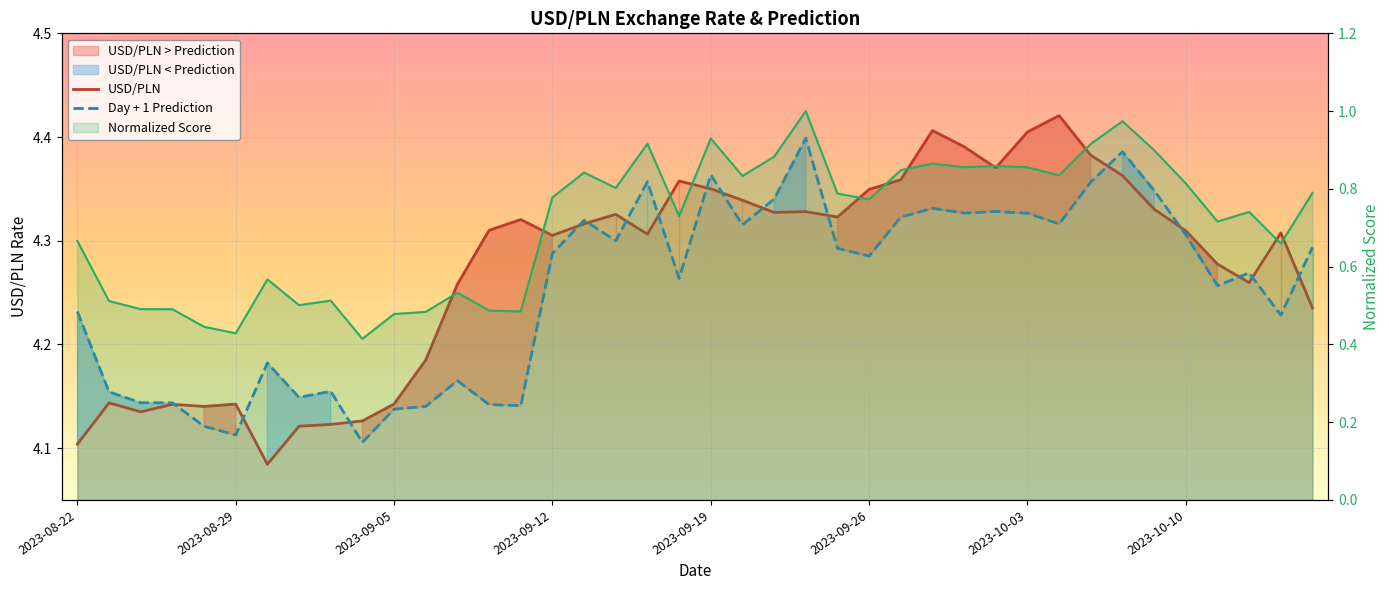

True or false: Day + 1 Prediction and Normalized Score cross at least once.

False